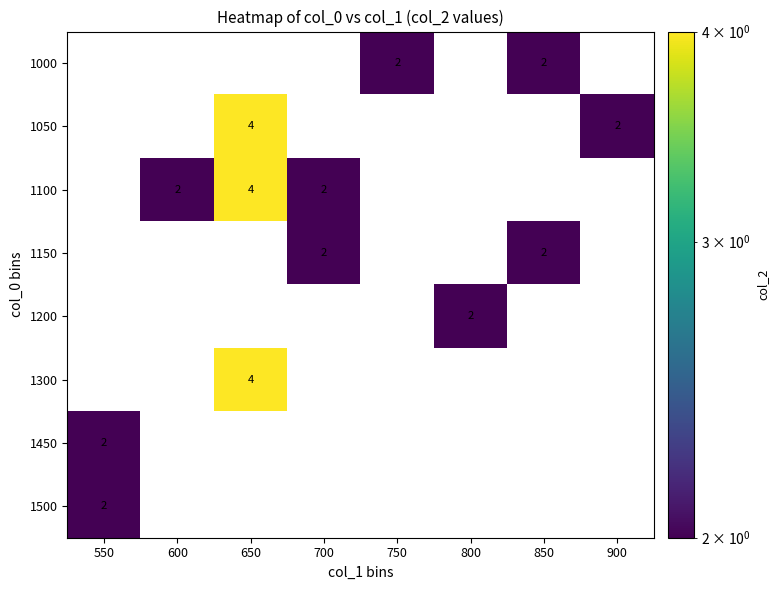

At which category is the sum across all series the highest?

650